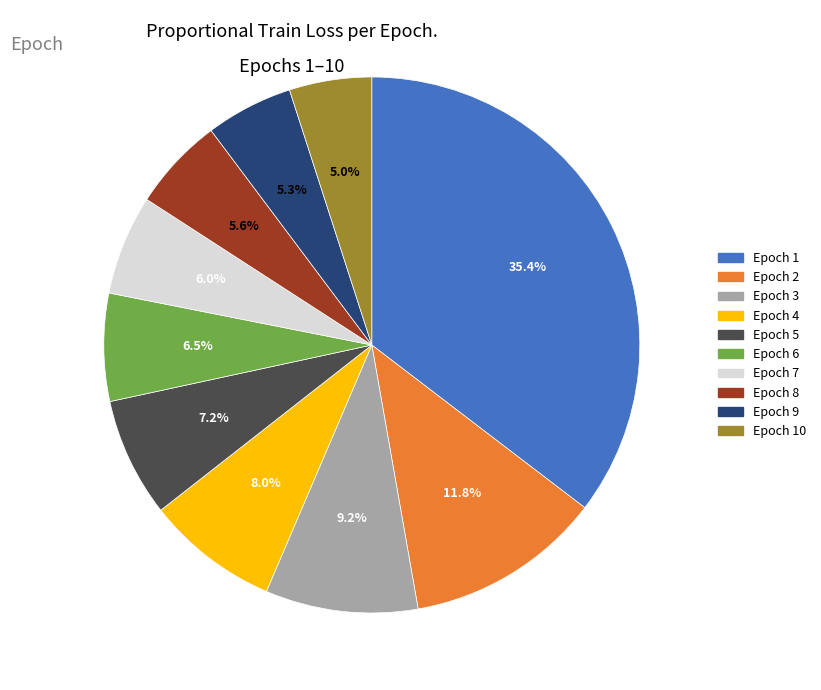

How many slices are in this pie chart?

10